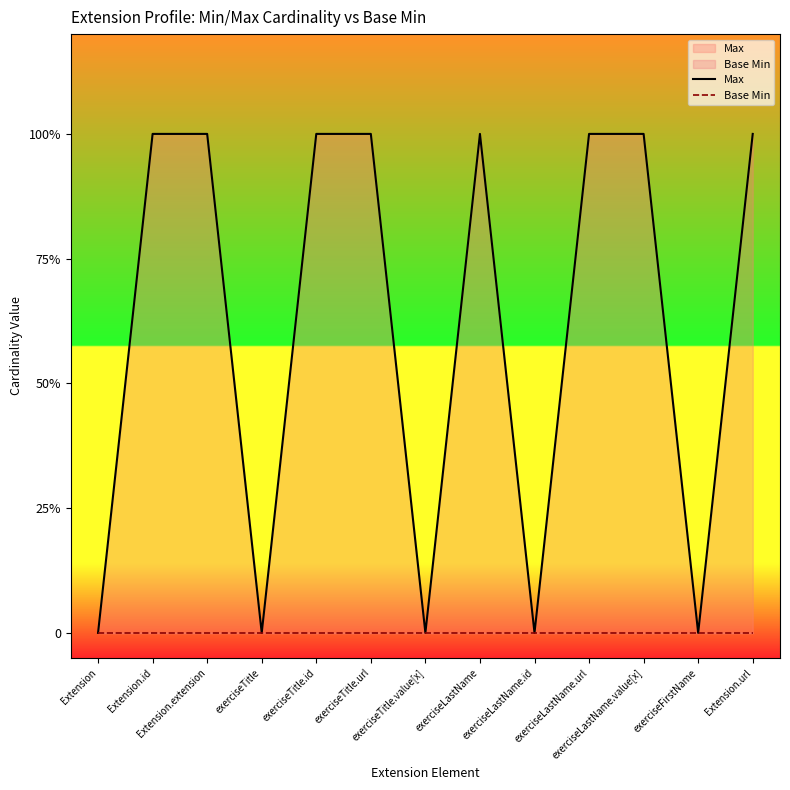

The value at exerciseFirstName is 0. True or false?

False